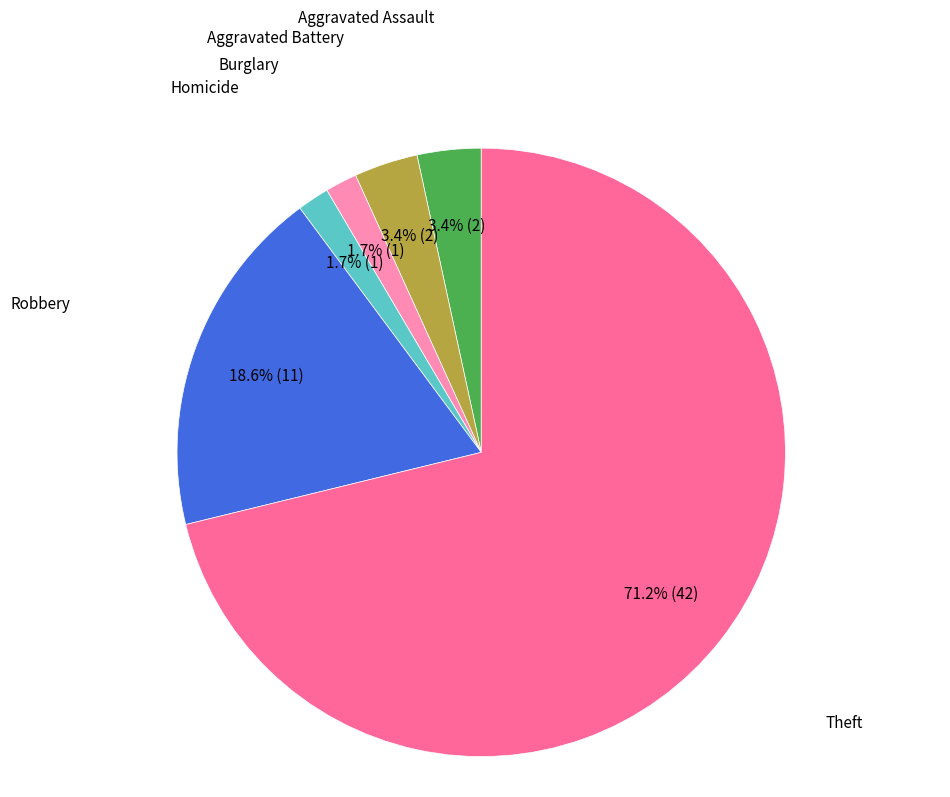

Does any single category account for the majority?

Yes